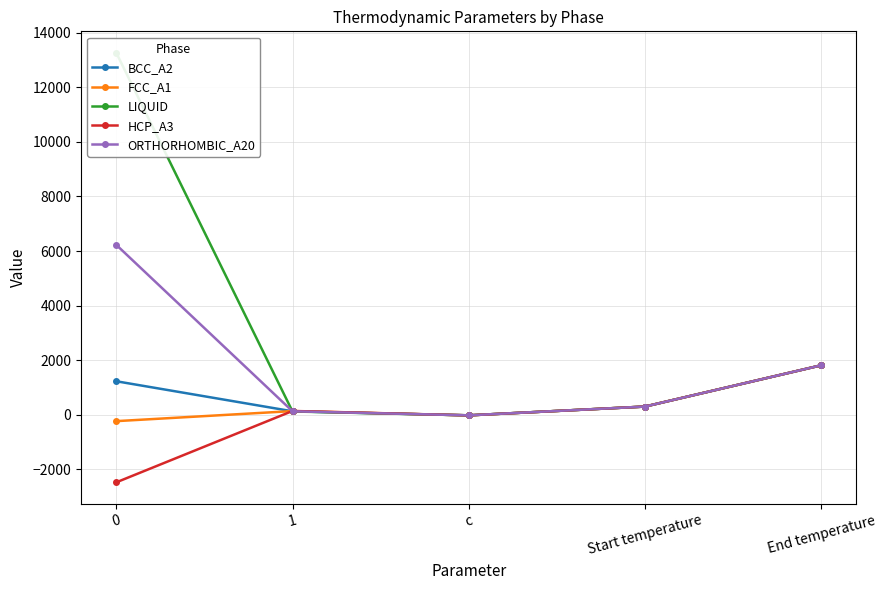

What is the value of the BCC_A2 point at the 5th from the left?

1811.0